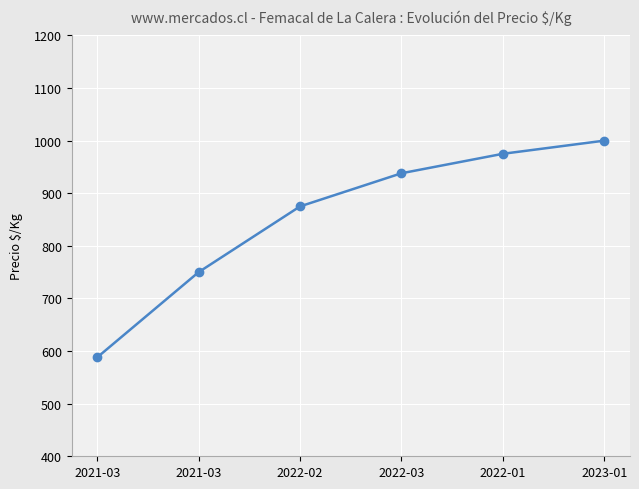

What value does the data have at 2021-03?

750